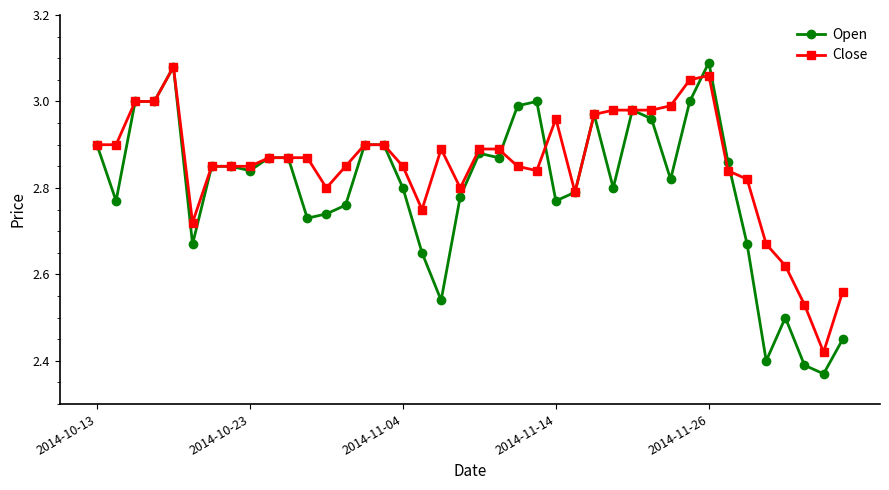

What are all the series names shown in the legend?

Open, Close